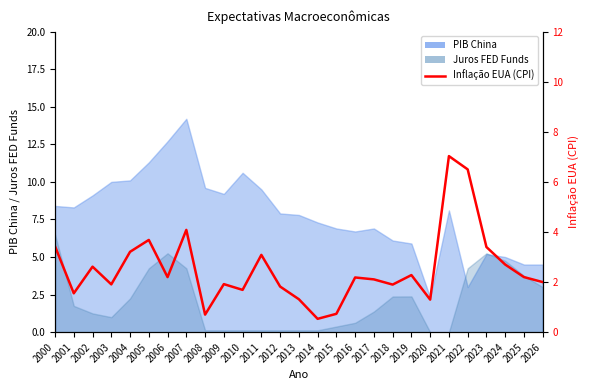

Does the chart display data point markers on the line(s)?

No